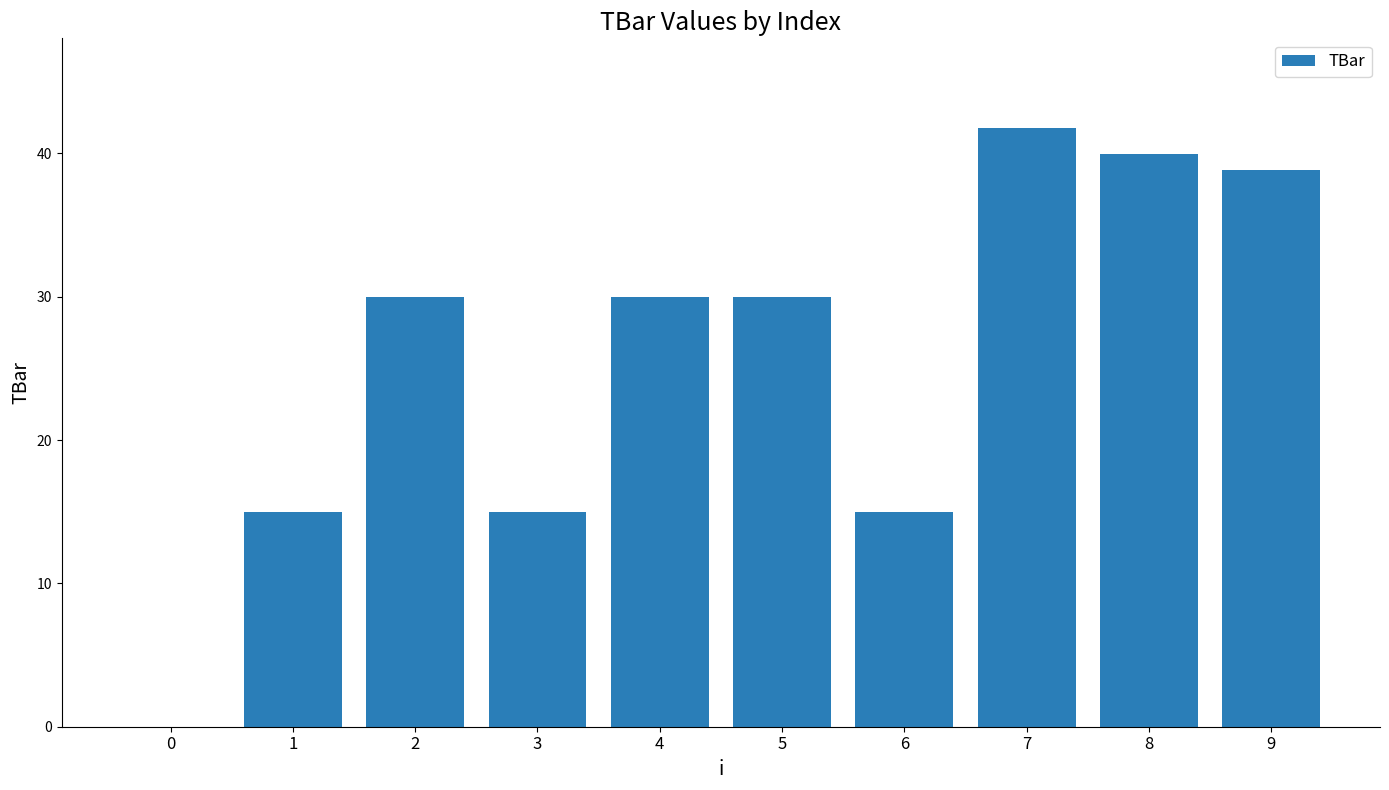

What is the approximate value at 1?

15.0